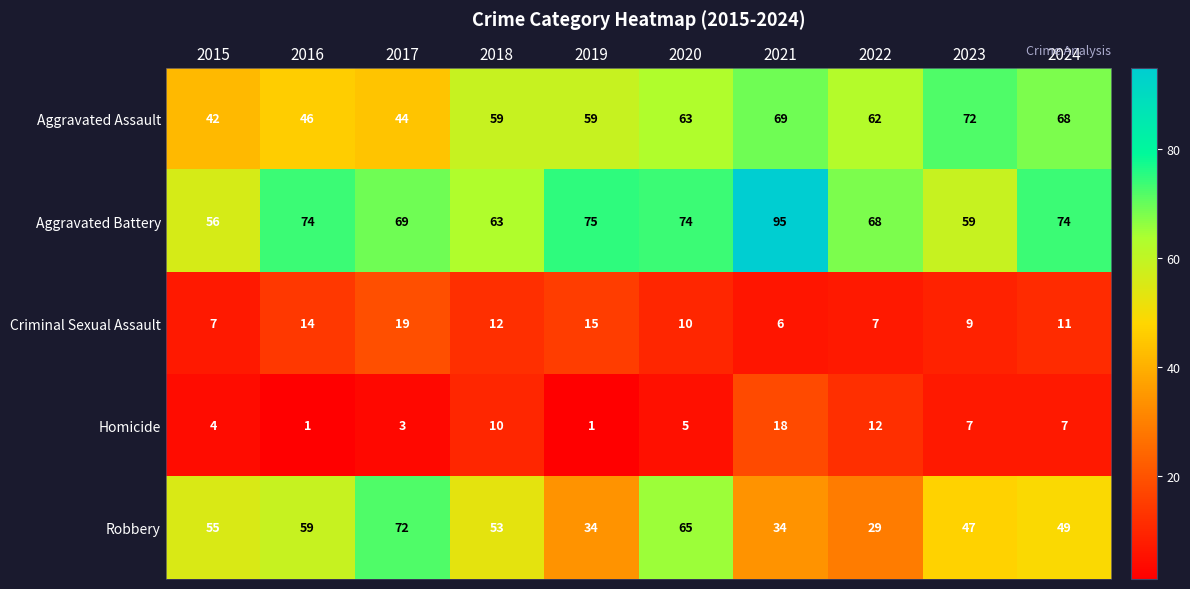

How many data points does each series have?

10